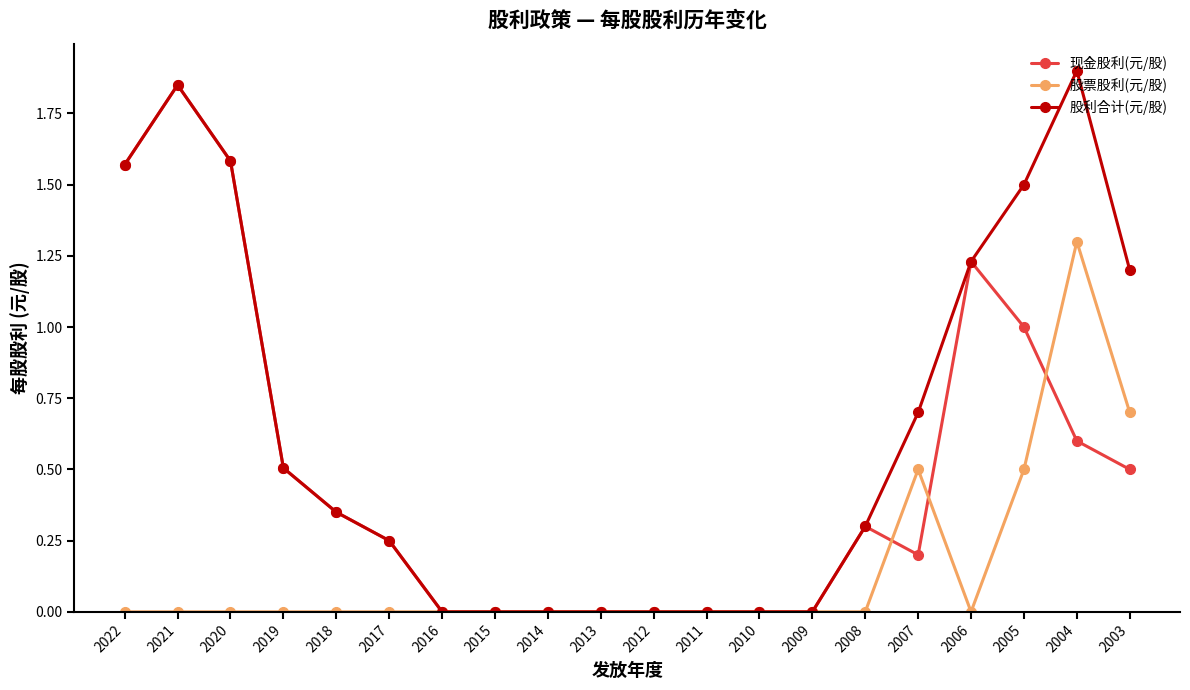

Rank the series by their average value, from highest to lowest.

股利合计(元/股), 现金股利(元/股), 股票股利(元/股)